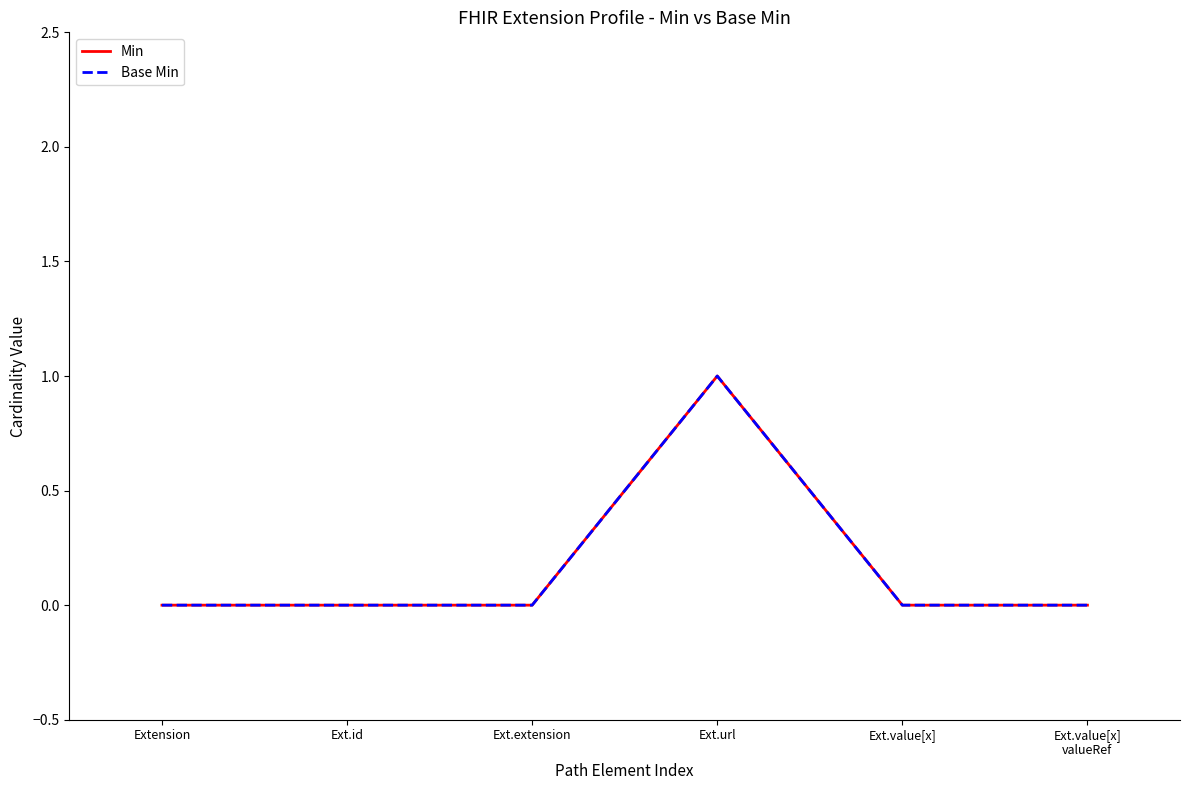

Does the chart display data point markers on the line(s)?

No